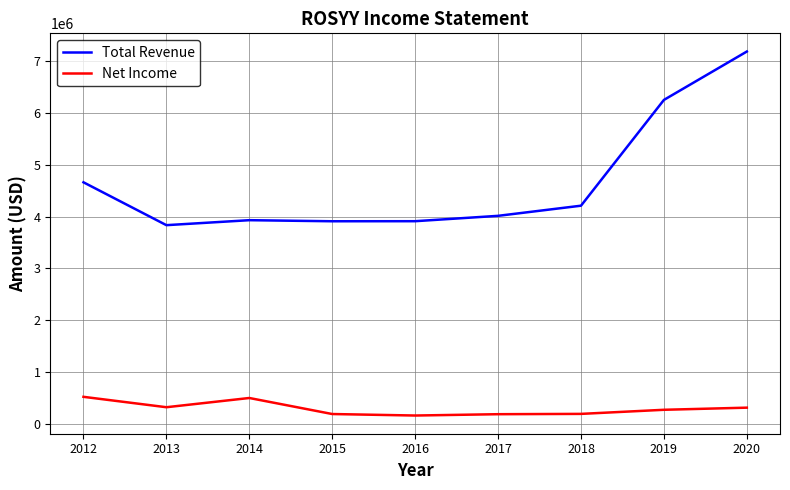

Where is Total Revenue nearest to the value 5513200?

2019